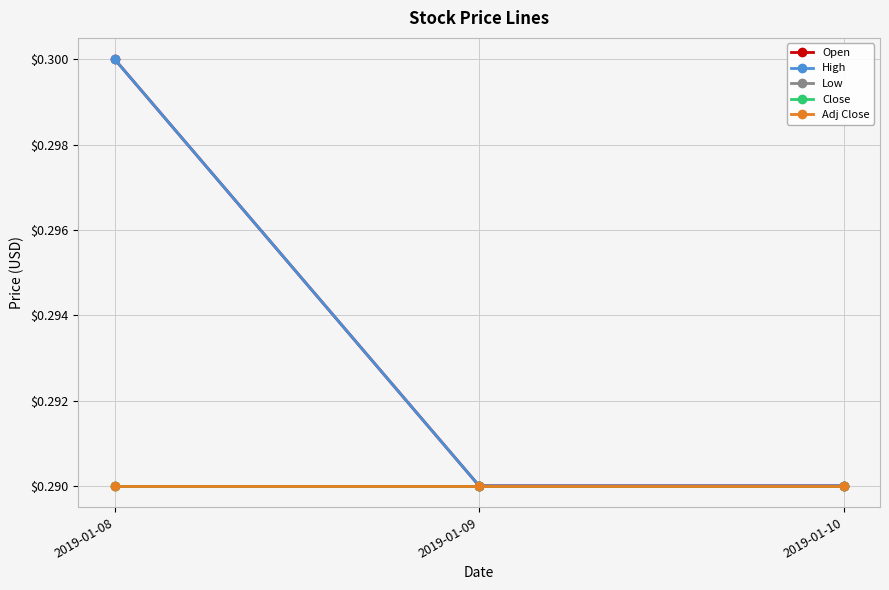

Does the chart have visible grid lines?

Yes